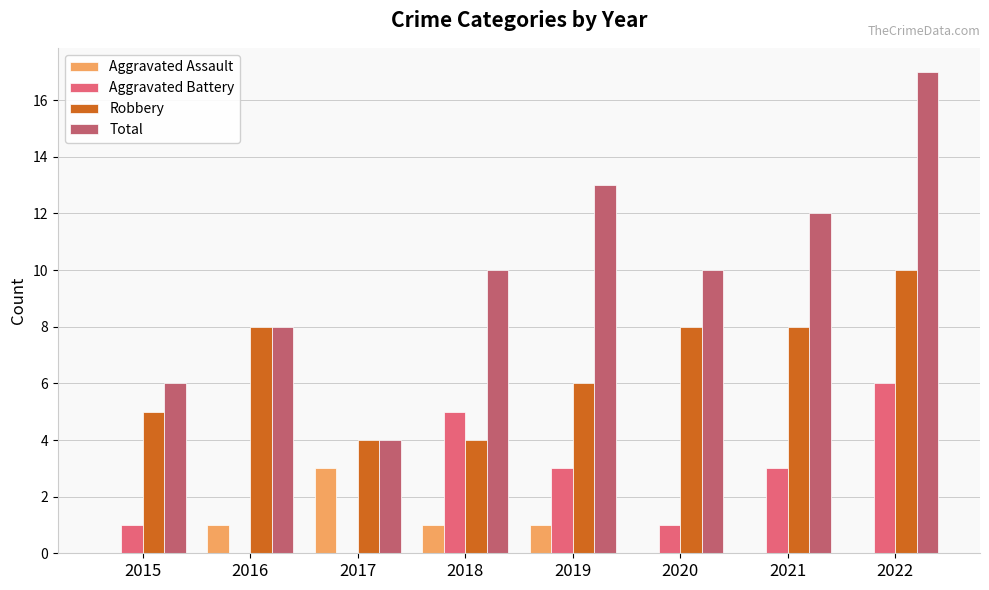

How many series are shown in this chart?

4